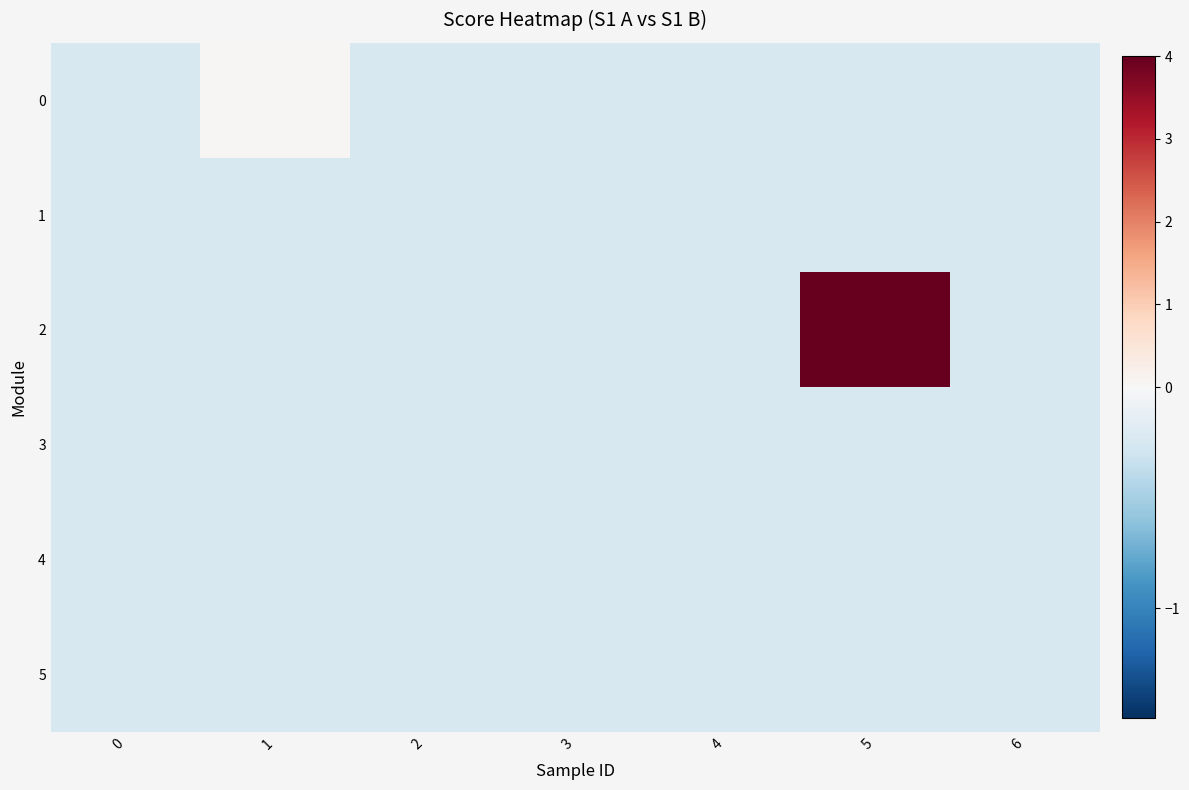

Which series has the largest total across all categories?

2